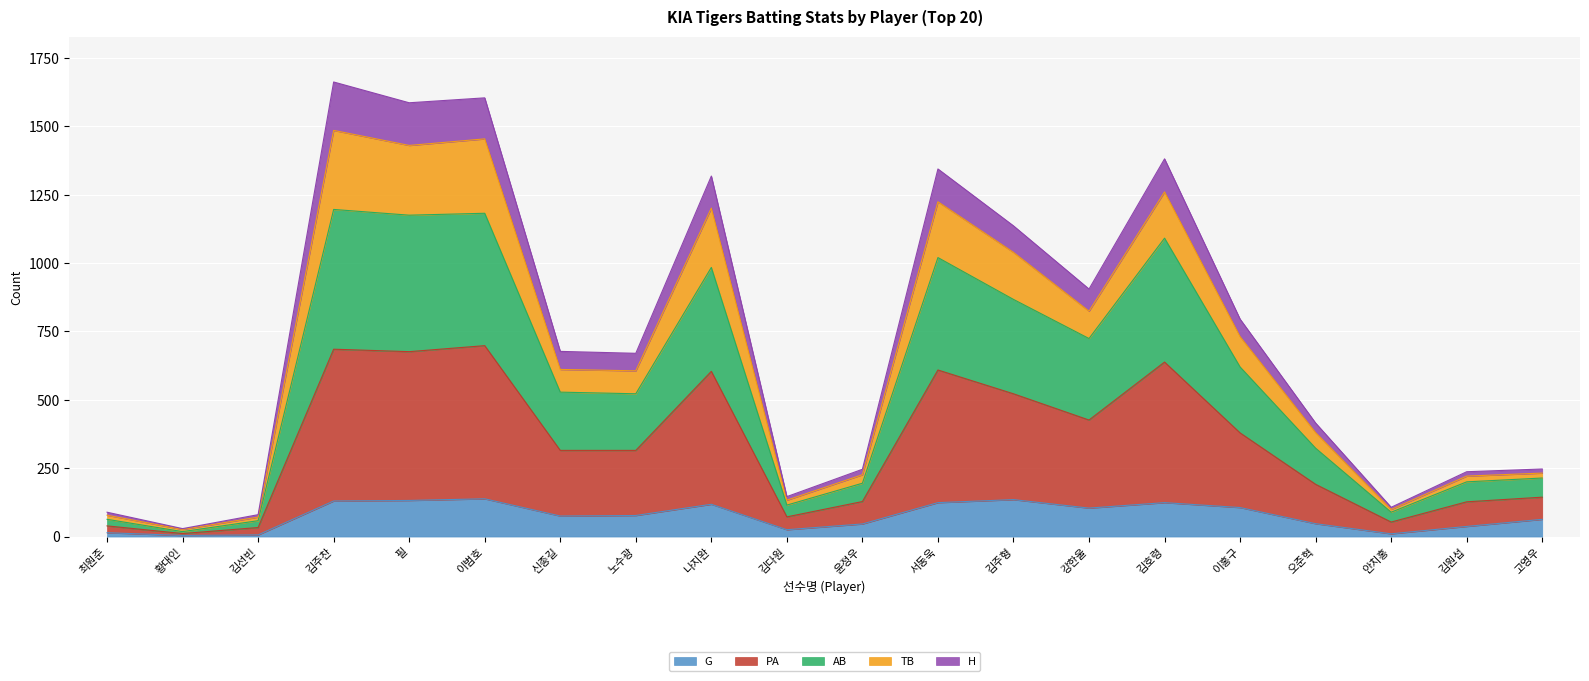

What is the maximum value for G?

138